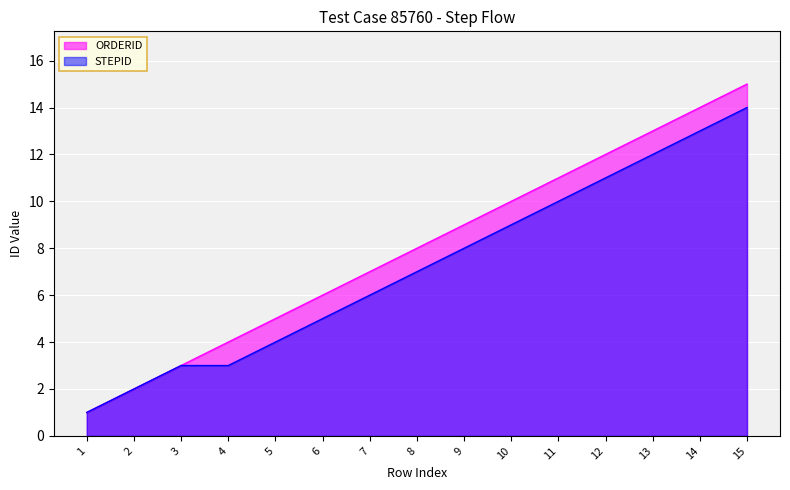

True or false: ORDERID and STEPID intersect in this chart.

False